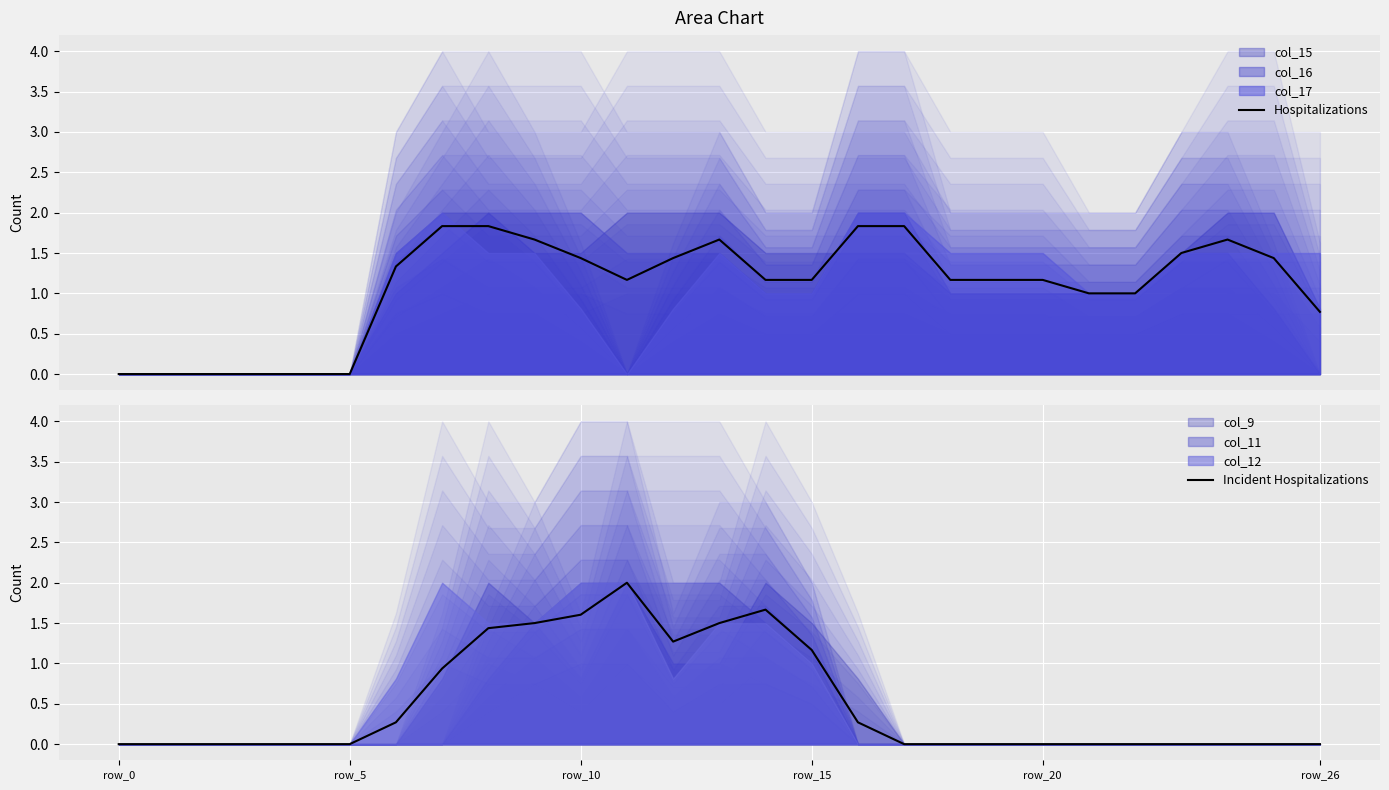

What is the difference between the maximum and minimum values in the Incident Hospitalizations series?

2.0